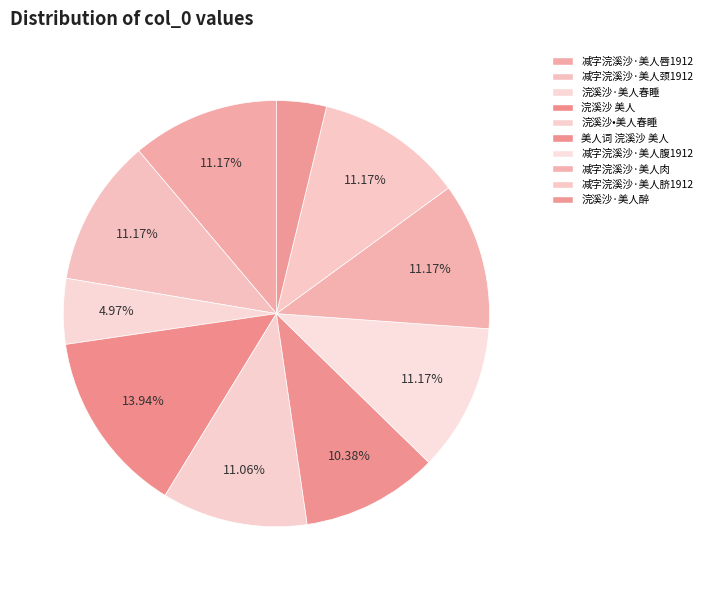

What percentage is the 浣溪沙 美人 slice, to the nearest percent?

14%